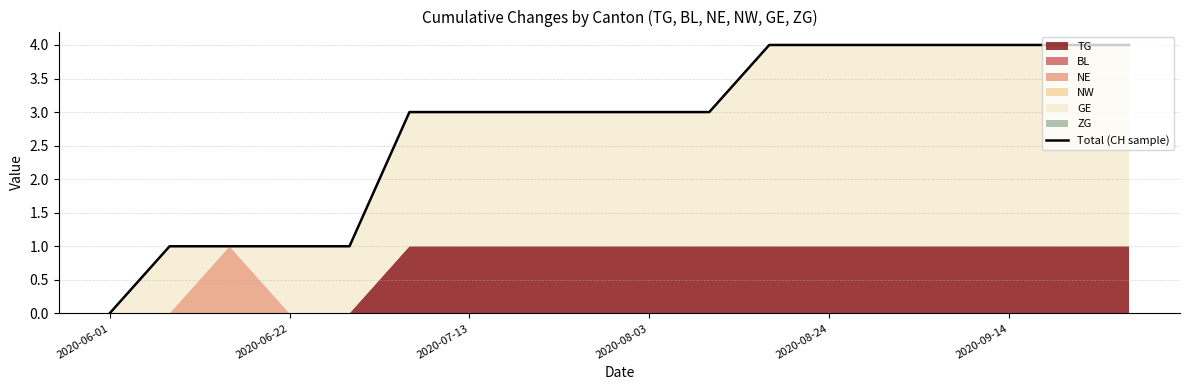

What position from the left is 2020-06-01?

1